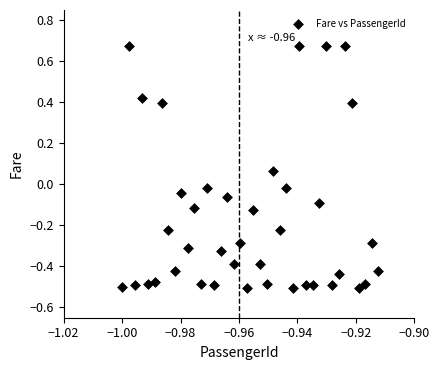

What is the range of Y values (max minus min)?

1.2